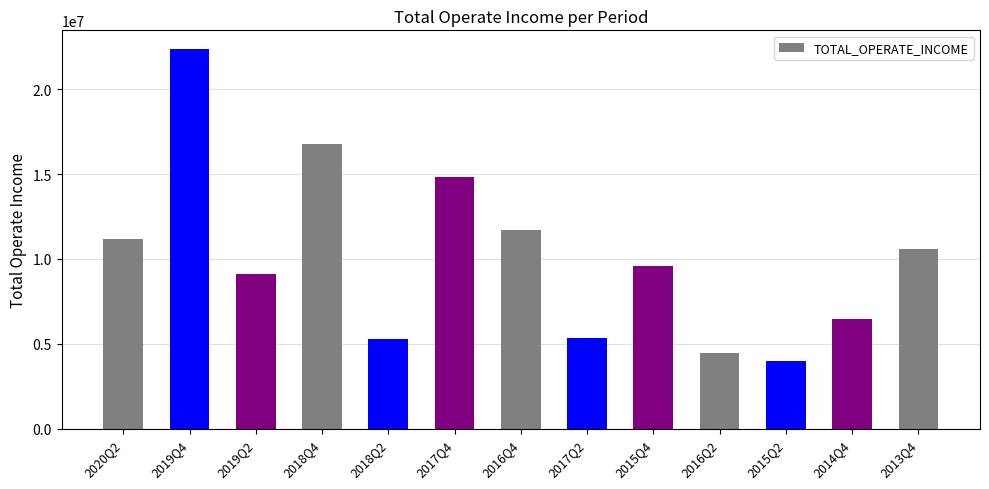

How many data points are less than 9586403?

6